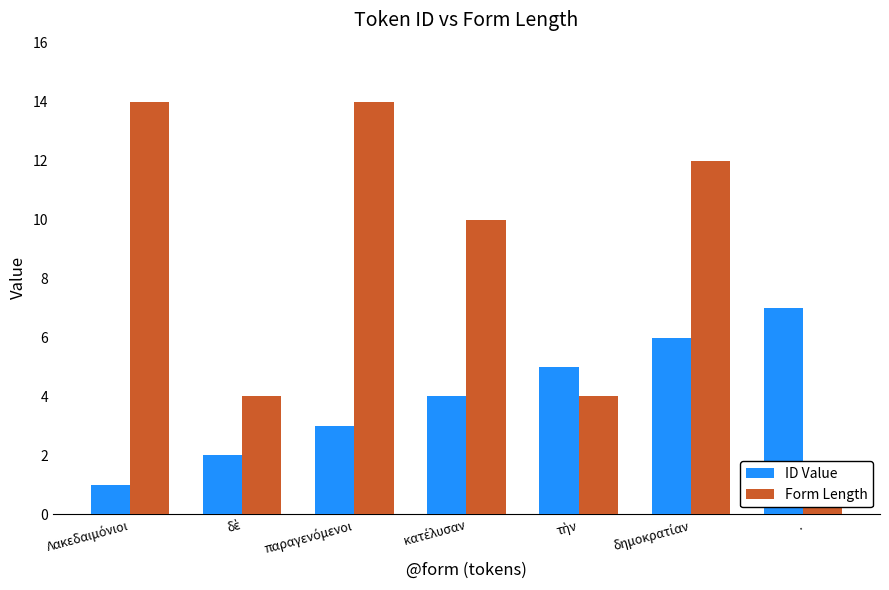

What is the difference between the maximum and minimum values in the ID Value series?

6